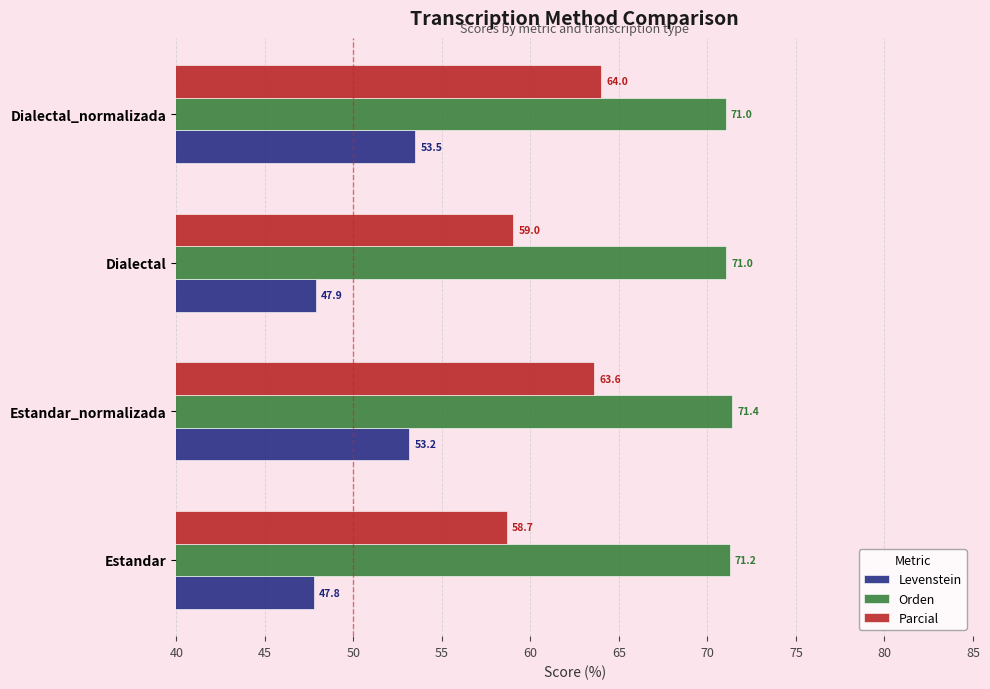

What is the approximate value of Parcial at Dialectal_normalizada?

64.0